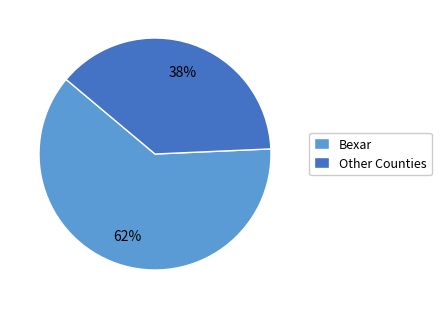

True or false: Bexar accounts for 62% of the total.

True